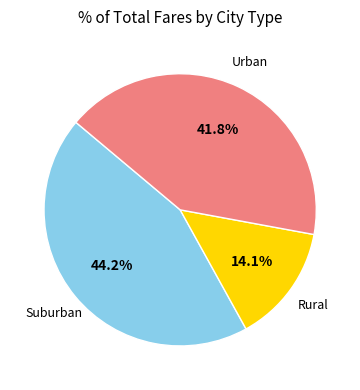

Which slice is the smallest?

Rural